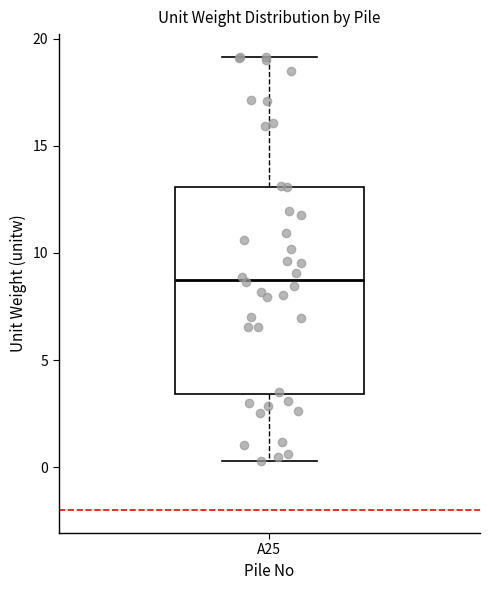

Read this box plot against the y-axis: the position of the median line, the range covered by the box, and the ends of both whiskers. The values are not printed on the chart, so give them approximately, as read against the axis.

median 9.0, box 3.5 to 13.0, whiskers 0.5 to 19.0